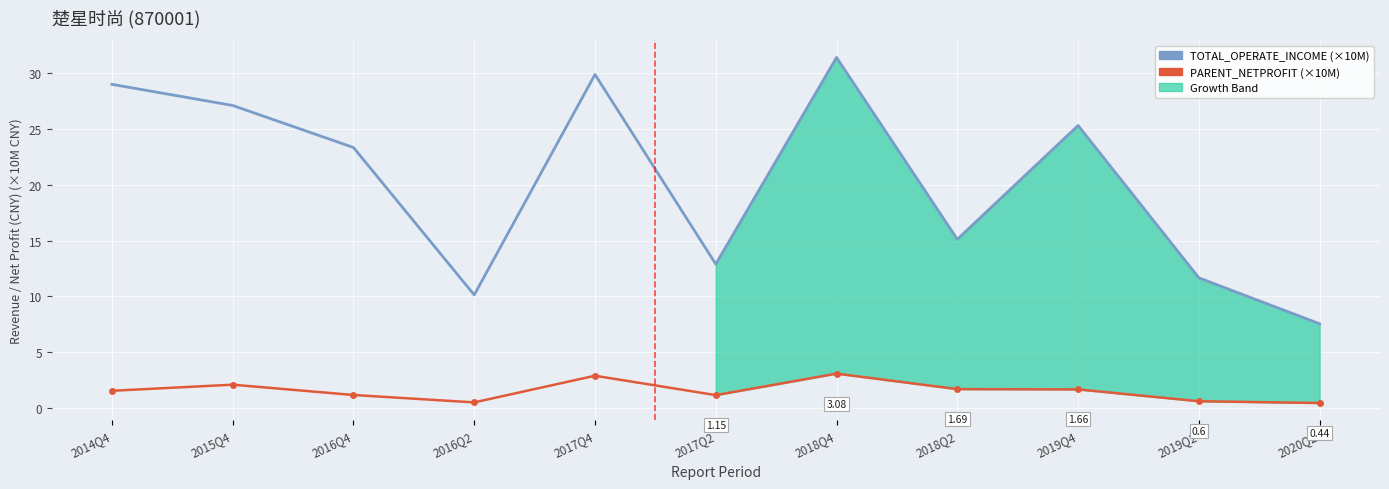

The value of PARENT_NETPROFIT at 2017Q4 is 4.9. True or false?

False